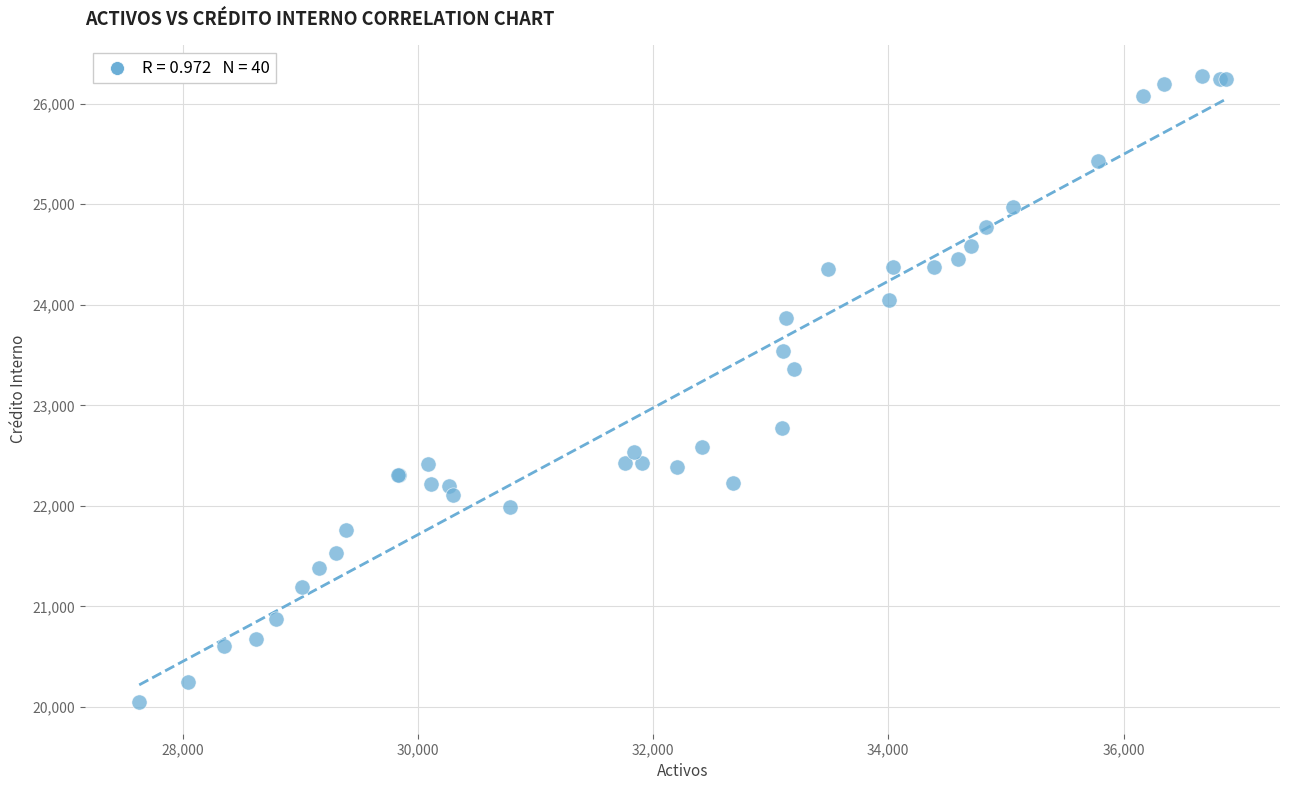

What Y value in the scatter plot is closest to 23161?

23360